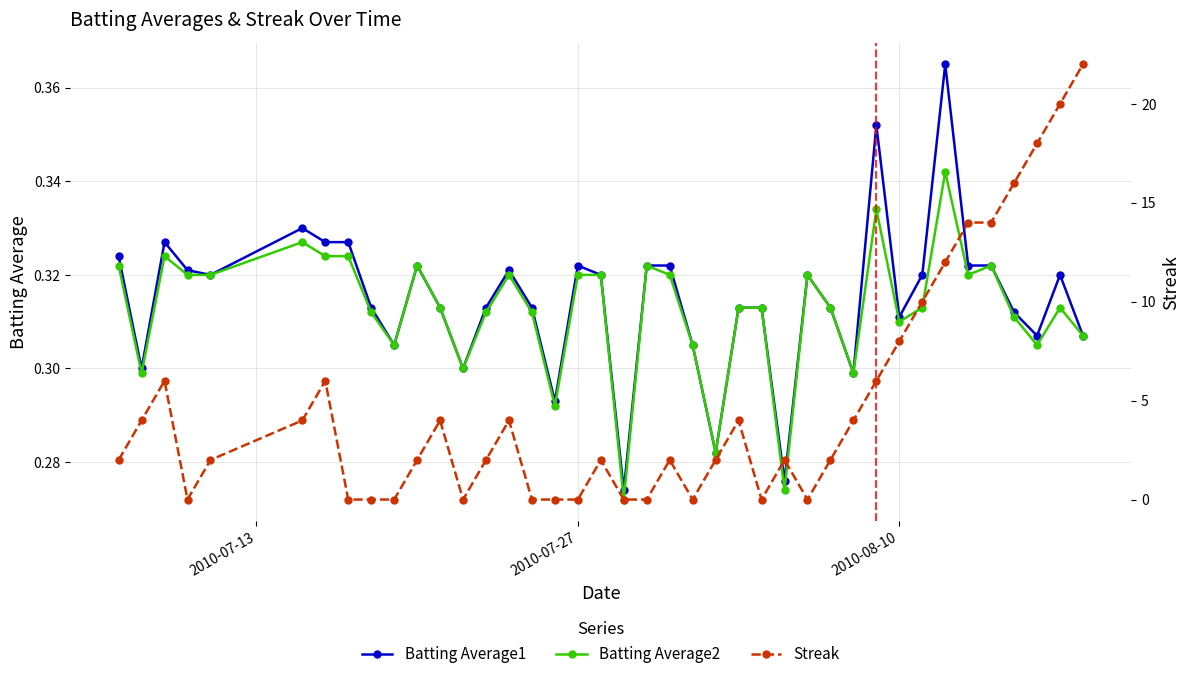

Which series has the largest total across all categories?

Streak